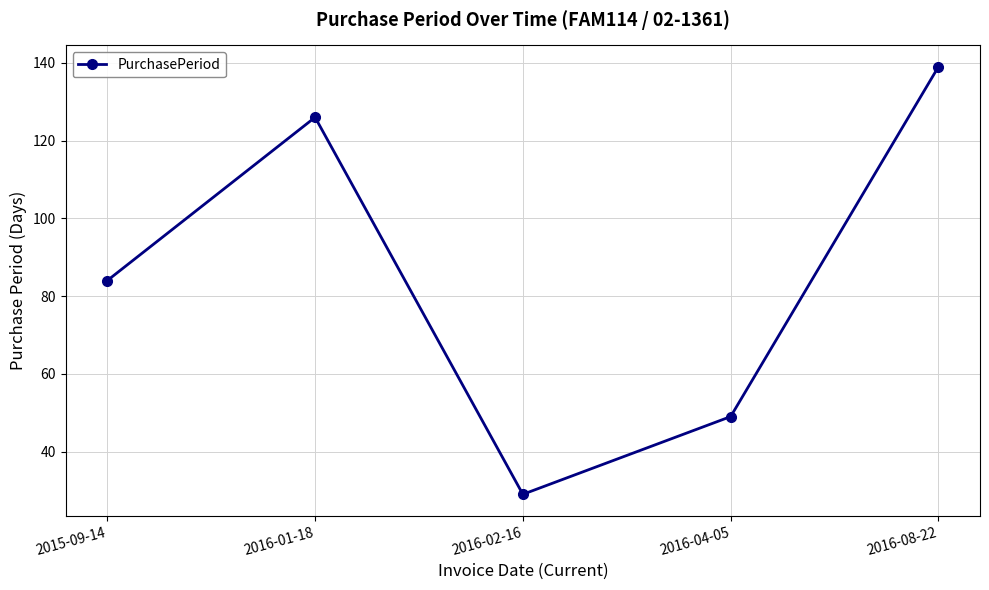

Rank the categories by value from highest to lowest.

2016-08-22, 2016-01-18, 2015-09-14, 2016-04-05, 2016-02-16